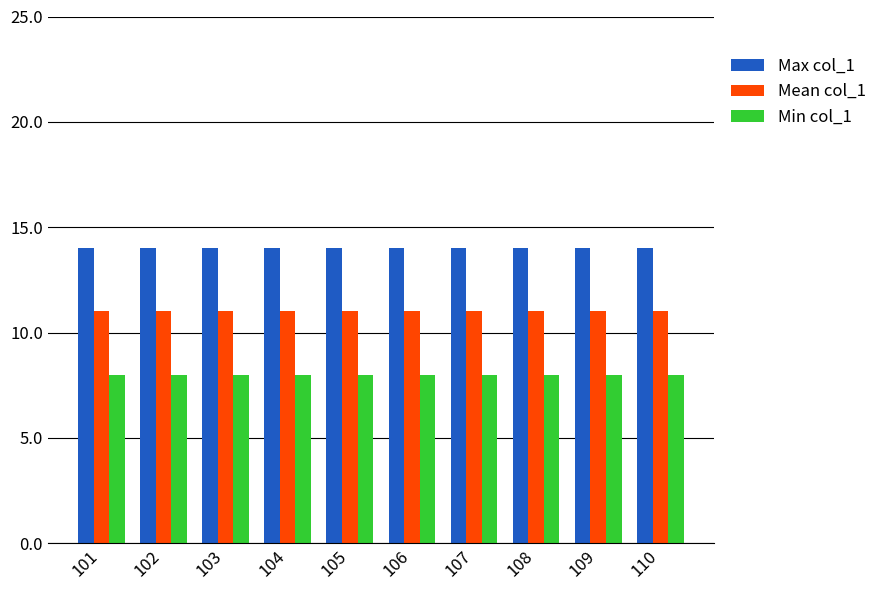

Reading left to right, transcribe all the data shown in this chart.

Max col_1: 101=14	102=14	103=14	104=14	105=14	106=14	107=14	108=14	109=14	110=14
Mean col_1: 101=11	102=11	103=11	104=11	105=11	106=11	107=11	108=11	109=11	110=11
Min col_1: 101=8	102=8	103=8	104=8	105=8	106=8	107=8	108=8	109=8	110=8